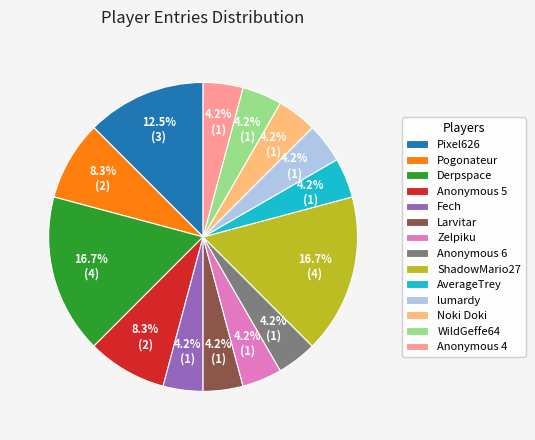

Is there a majority slice in this chart?

No